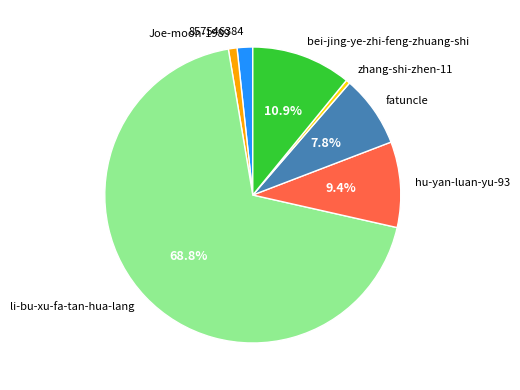

Which slice is the largest?

li-bu-xu-fa-tan-hua-lang